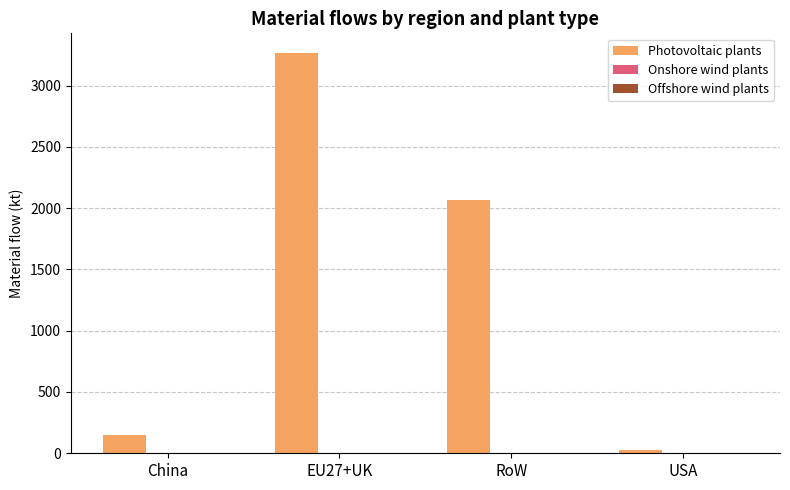

At which category is the sum across all series the highest?

EU27+UK